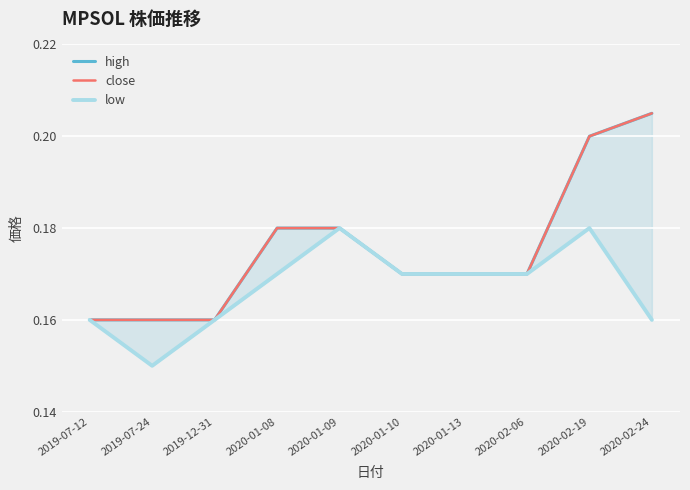

Is the value of high at 2019-07-24 greater than the value of close at 2020-01-09?

No